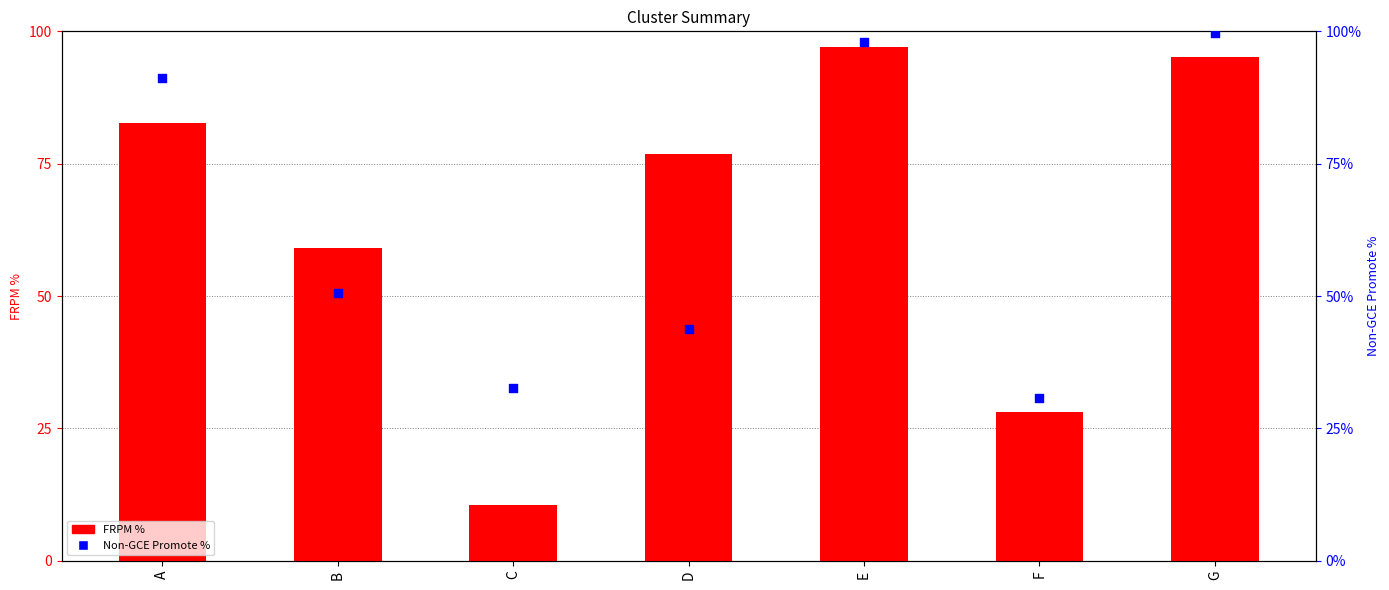

Which series has the widest spread of Y values?

FRPM %